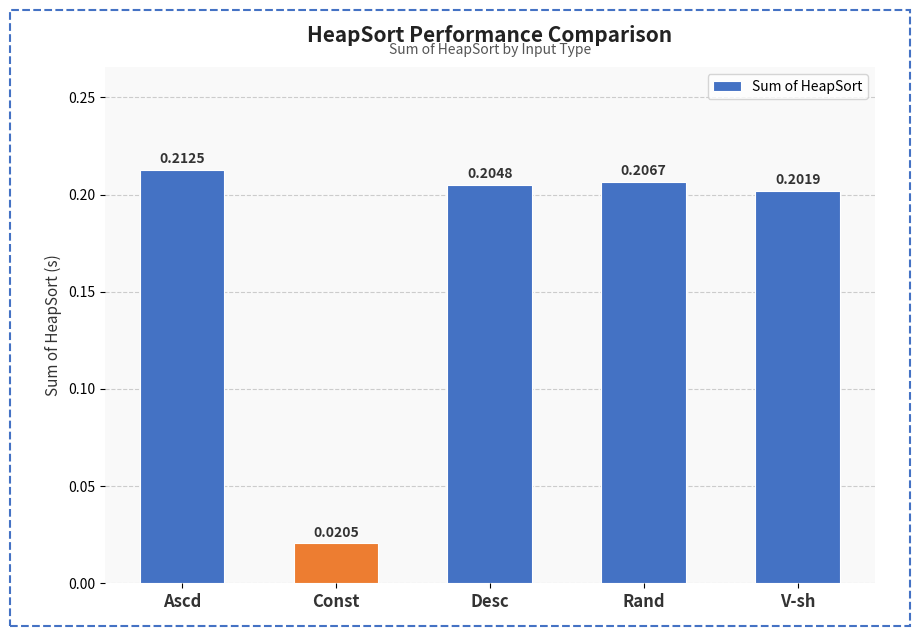

List the labels in order of value, smallest first.

Const, V-sh, Desc, Rand, Ascd